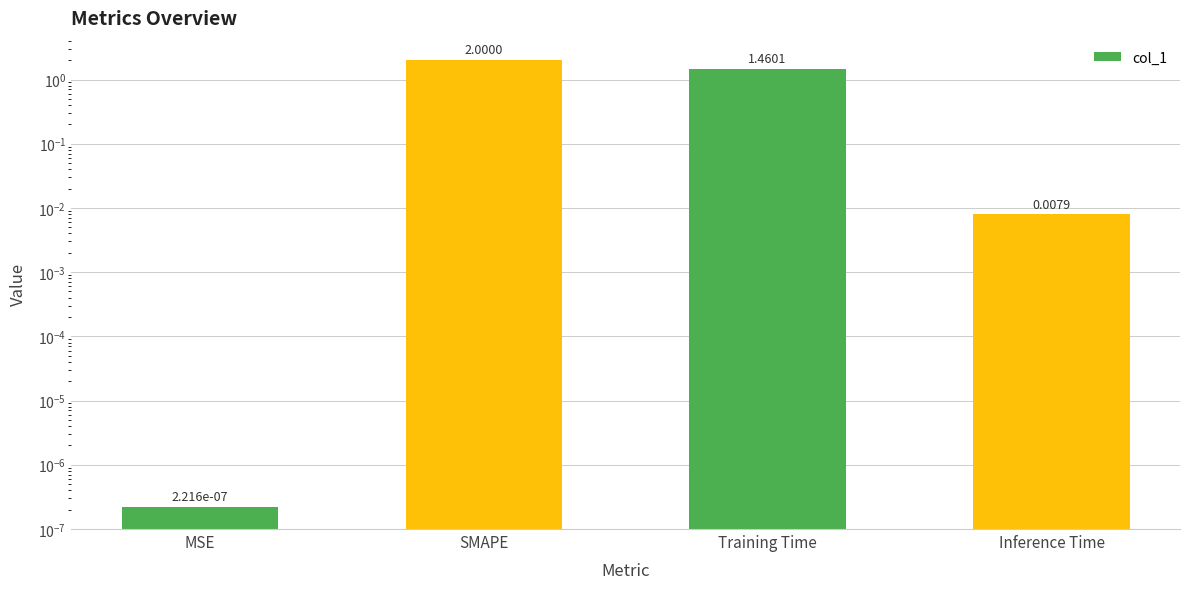

Reading left to right, what are all the values shown in this chart?

MSE=0.0	SMAPE=2.0	Training Time=1.5	Inference Time=0.0